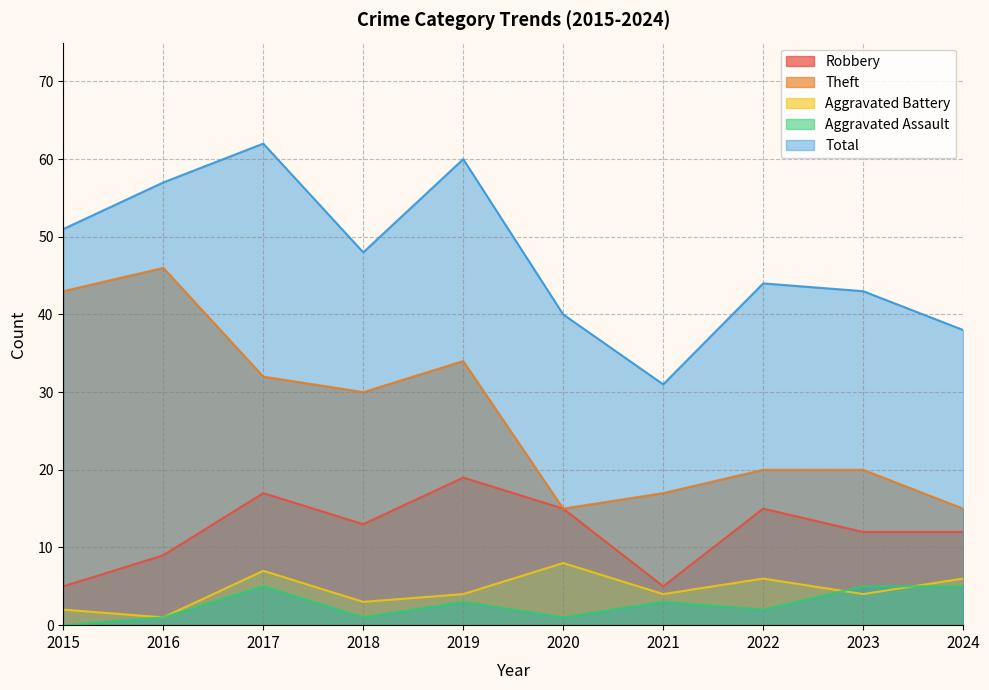

What is the difference between the highest and lowest values at 2015?

51